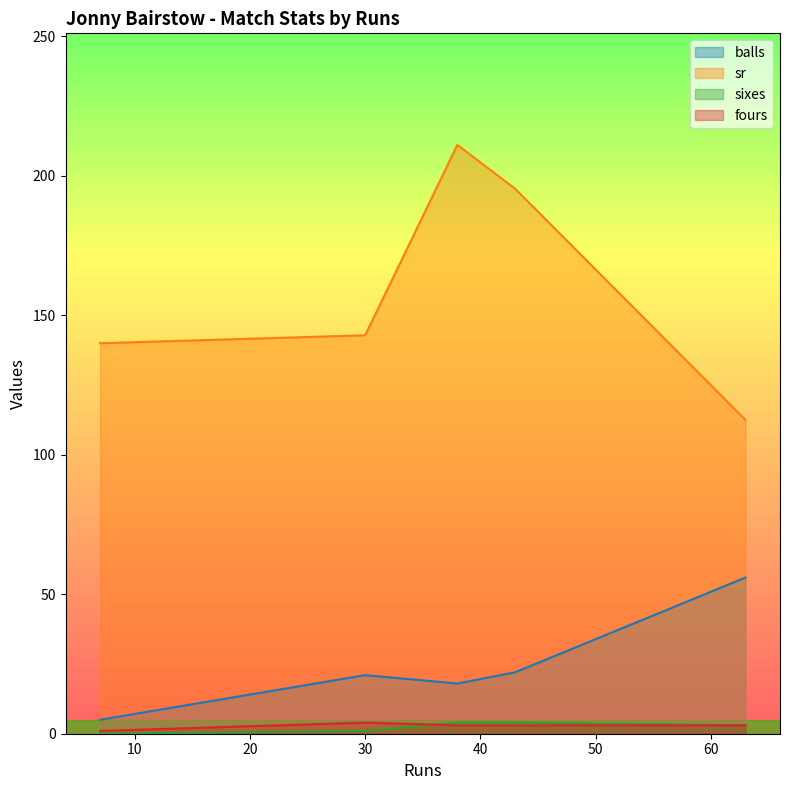

What is the sum of the sixes values at 43 and 30?

5.0